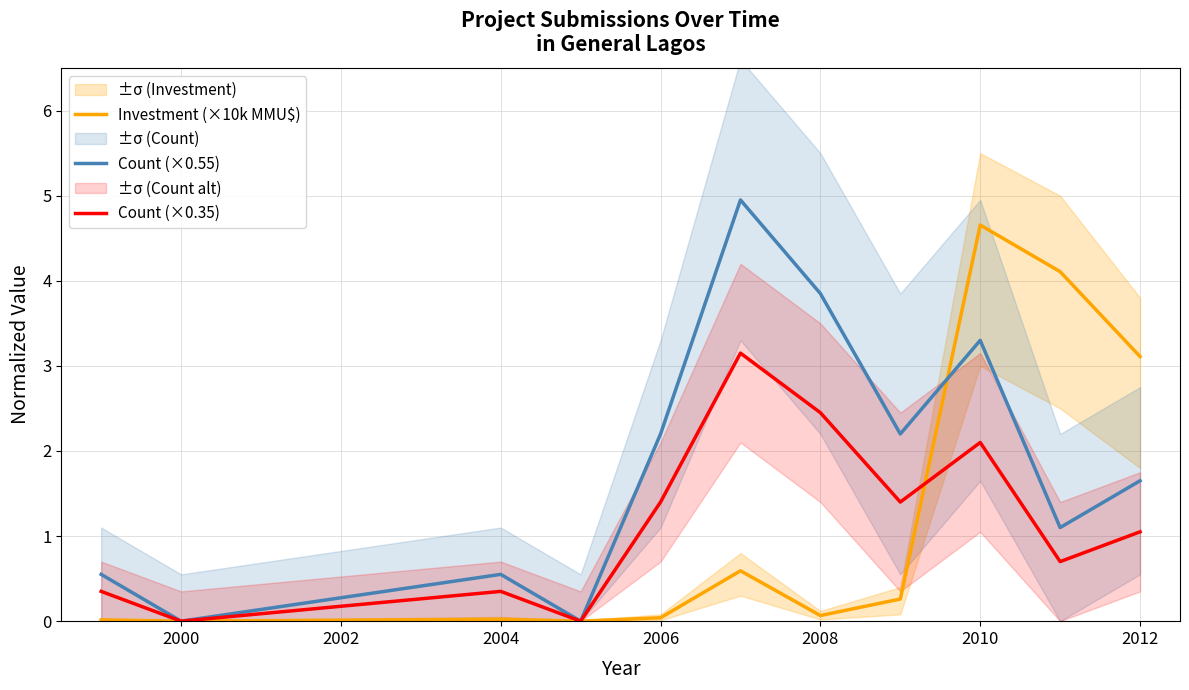

Read the Count (×0.55) value at 2010.

3.3